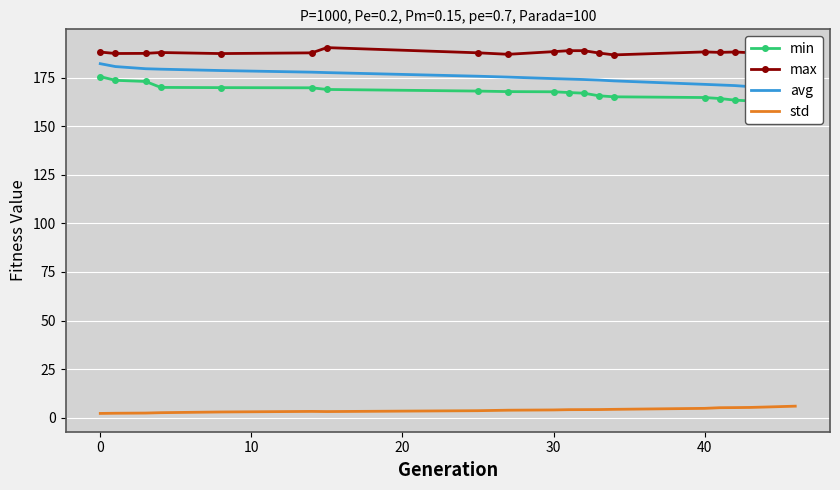

True or false: avg and min cross at least once.

False